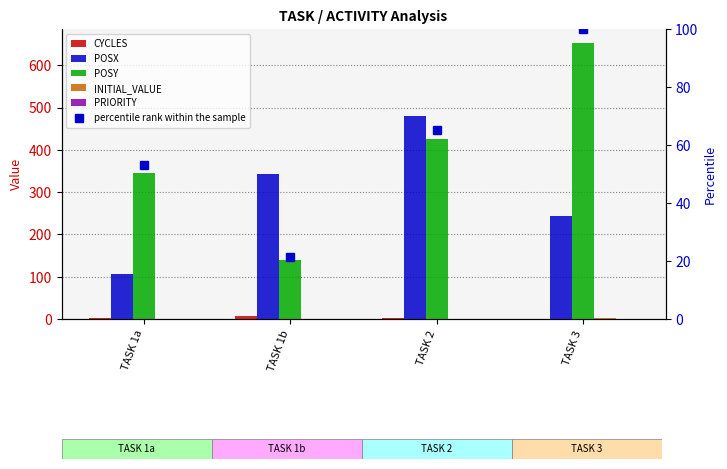

Between TASK 1a and TASK 2, which is larger?

TASK 2